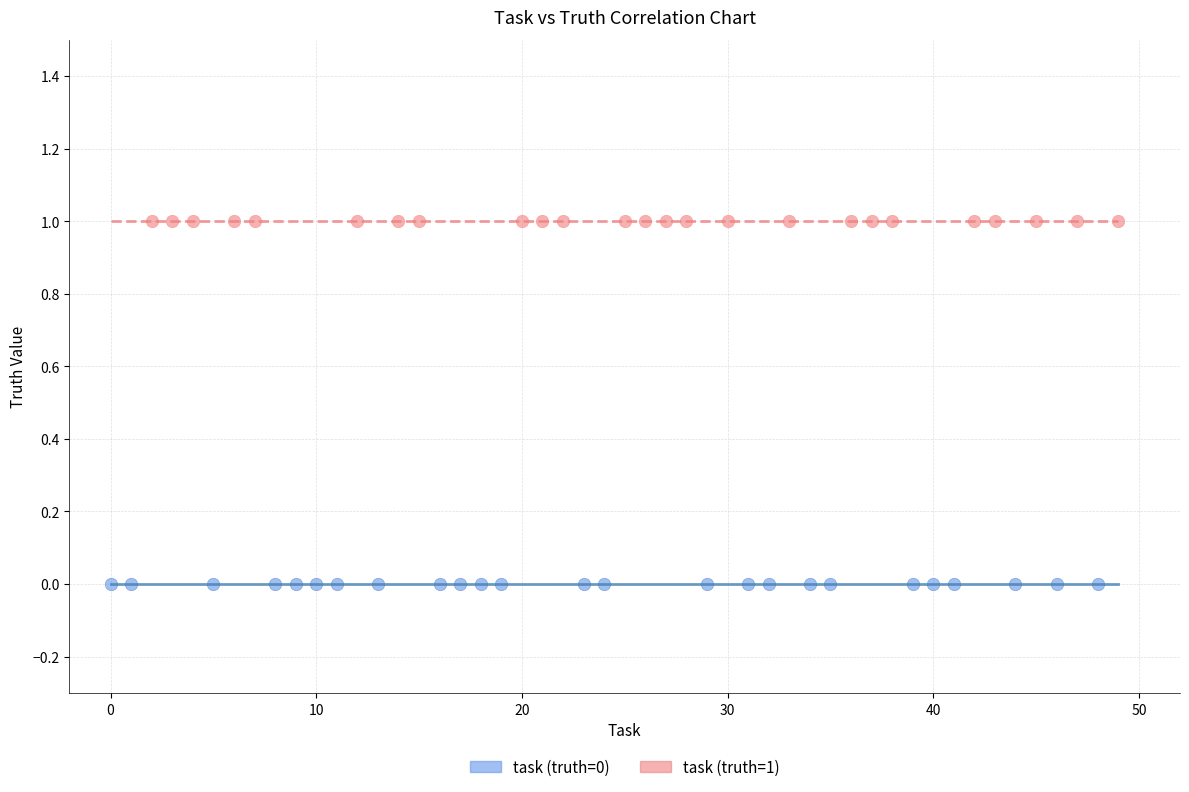

Which series reaches the minimum Y coordinate?

task (truth=0)